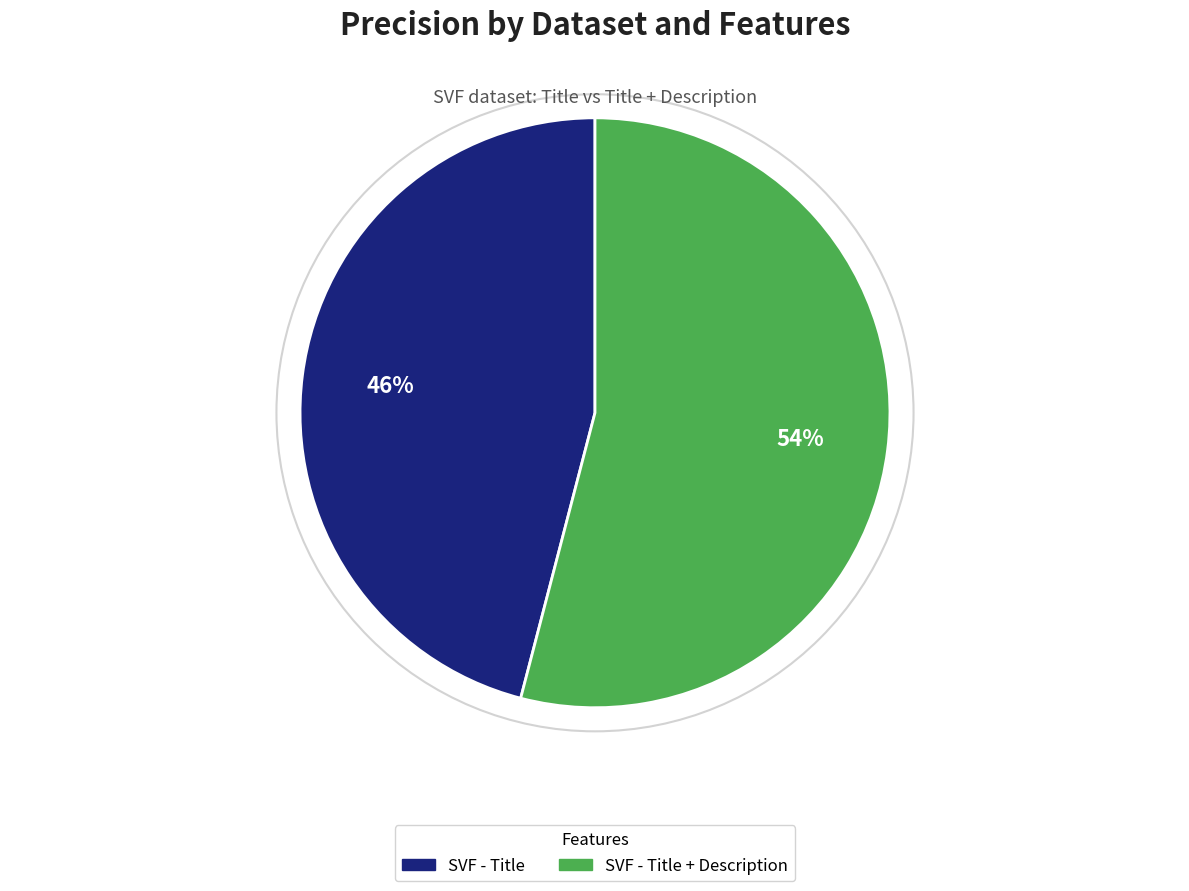

To the nearest percent, what is the difference between the largest and smallest slice percentages?

8%